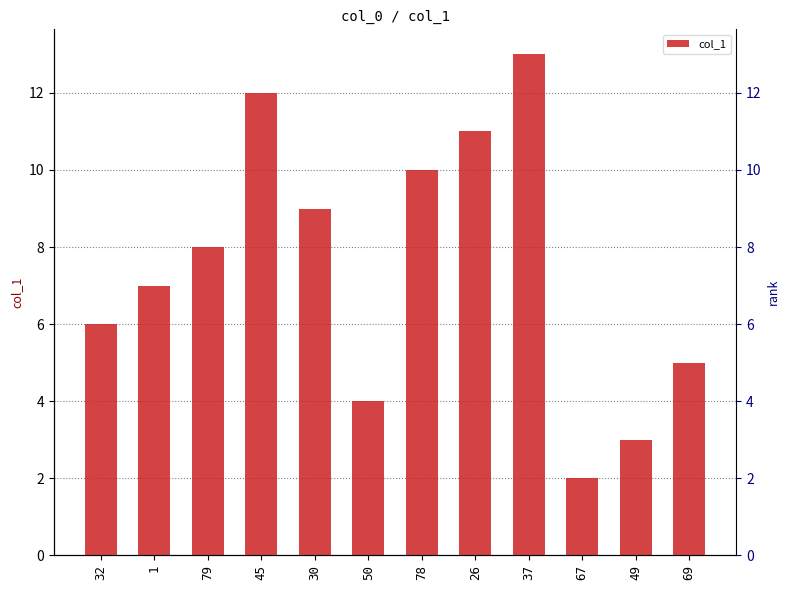

Between 79 and 50, which is larger?

79